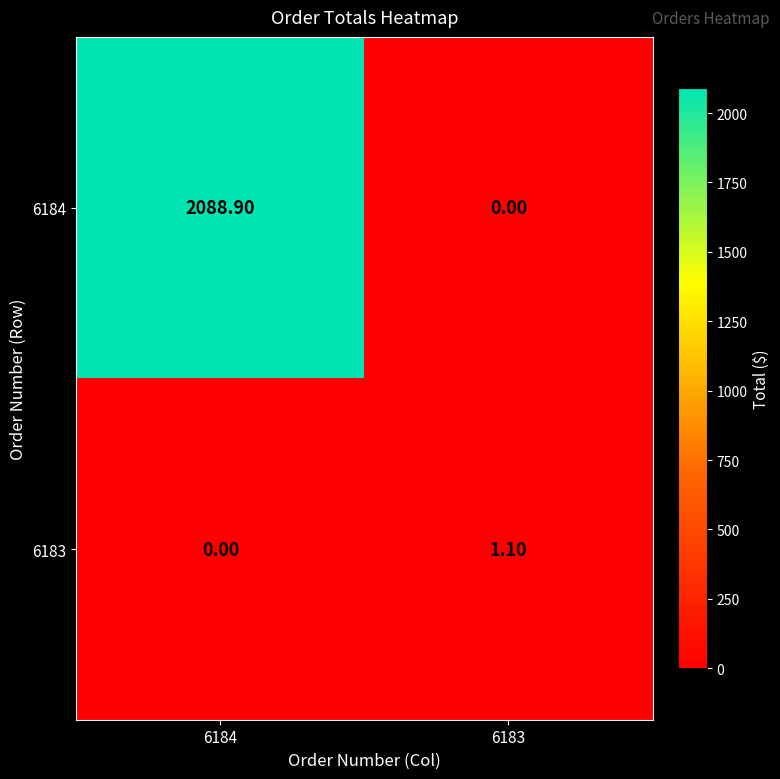

Which series has the largest range (max minus min)?

6184